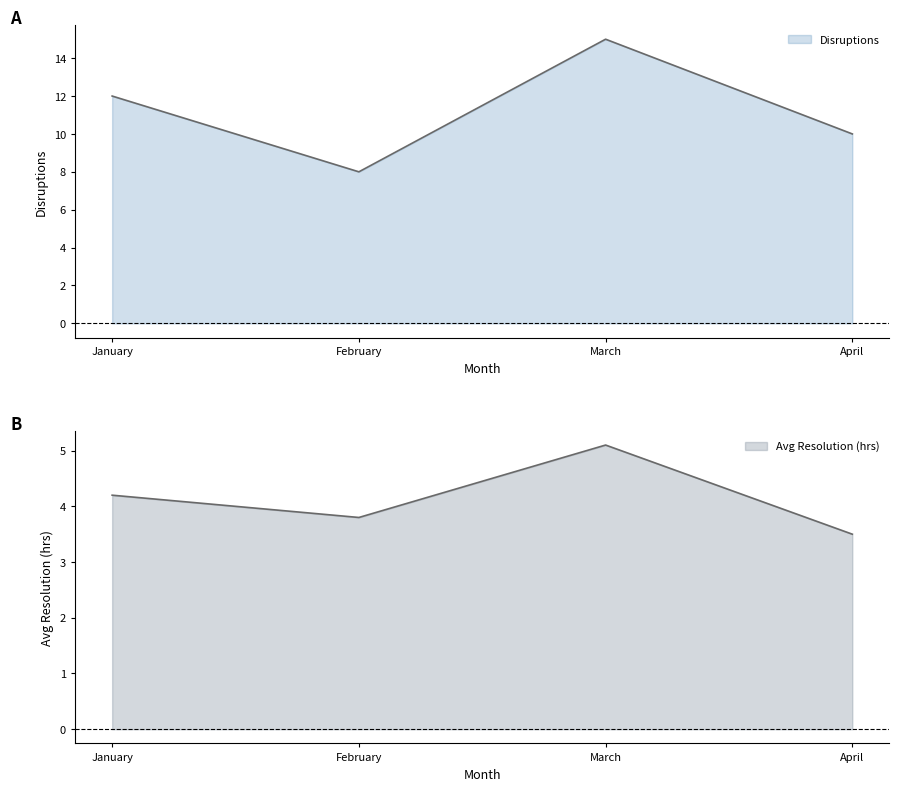

True or false: Disruptions and Avg Resolution (hrs) cross at least once.

False